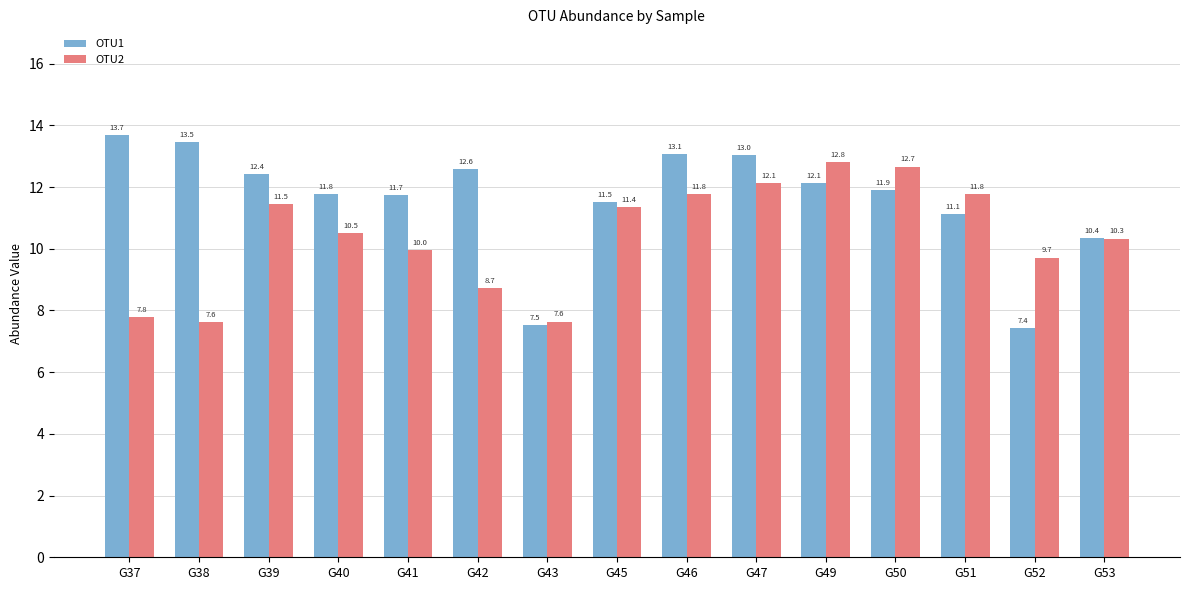

Is it true that OTU1 equals 18.7 at G37?

False